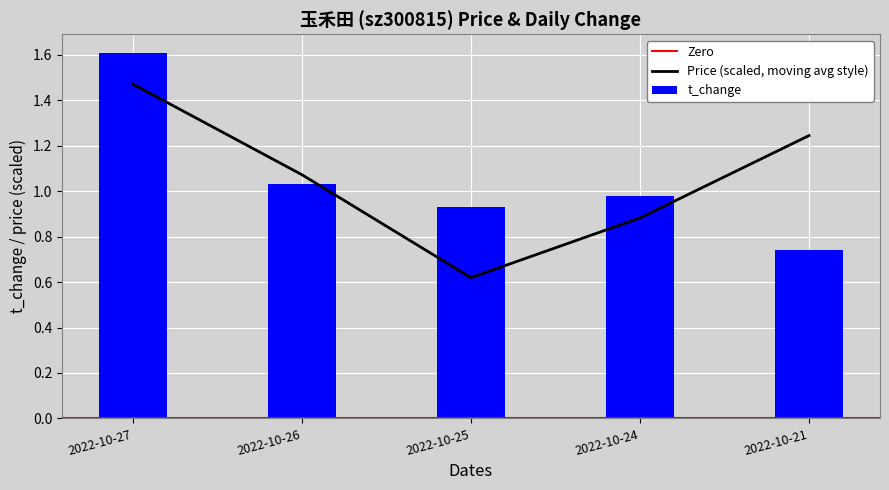

The value of t_change at 2022-10-25 is 0.6. True or false?

False